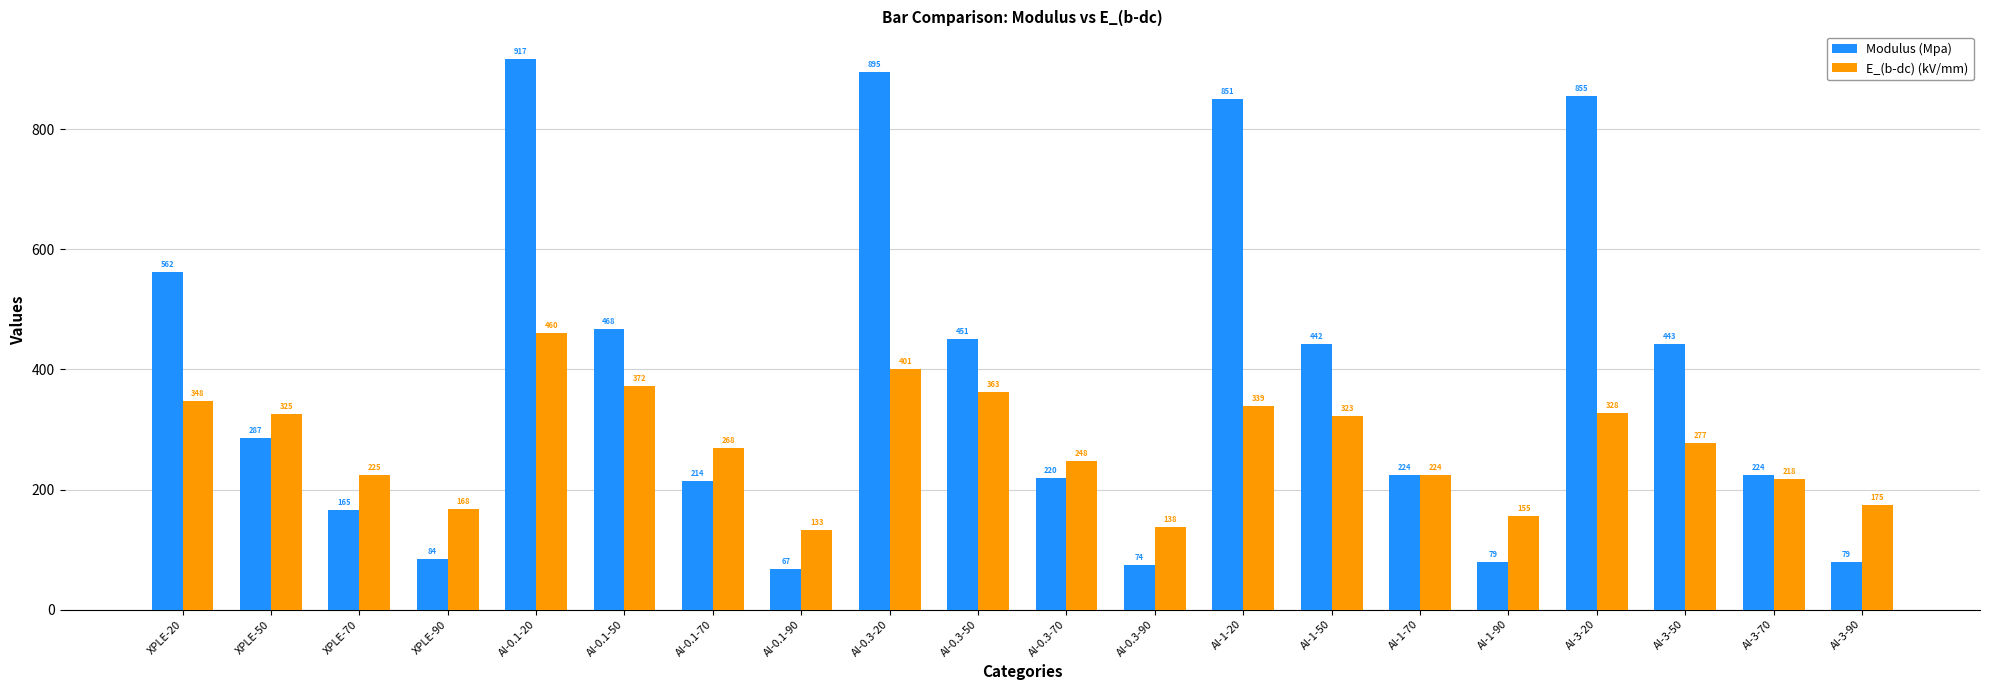

Which series has the widest spread of values?

Modulus (Mpa)